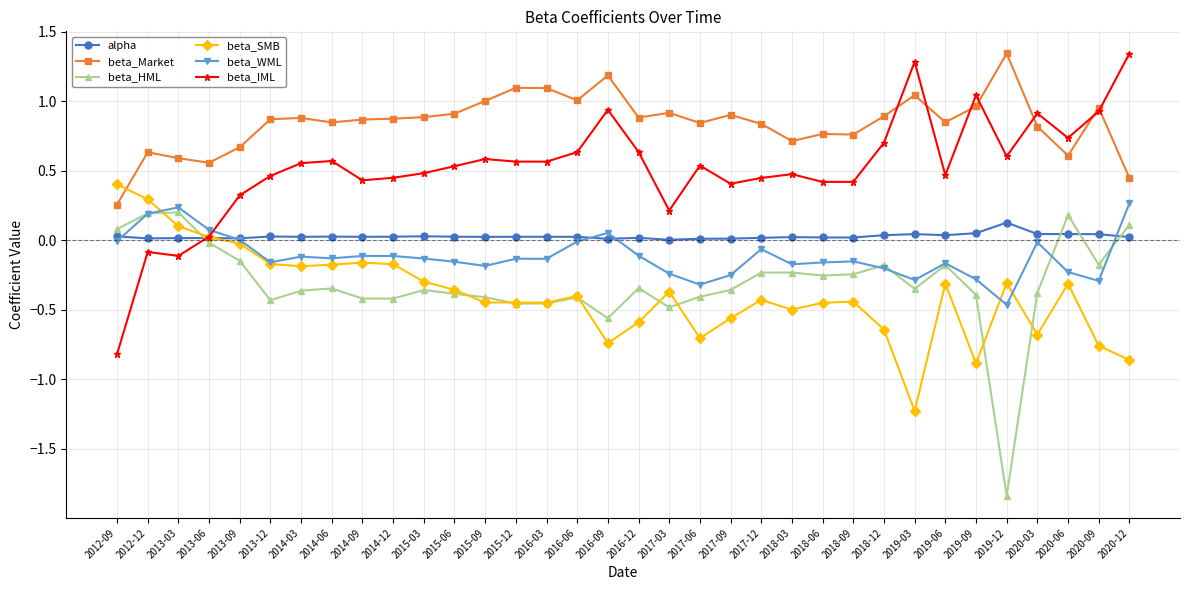

Which label corresponds to the smallest value in the chart?

2019-12